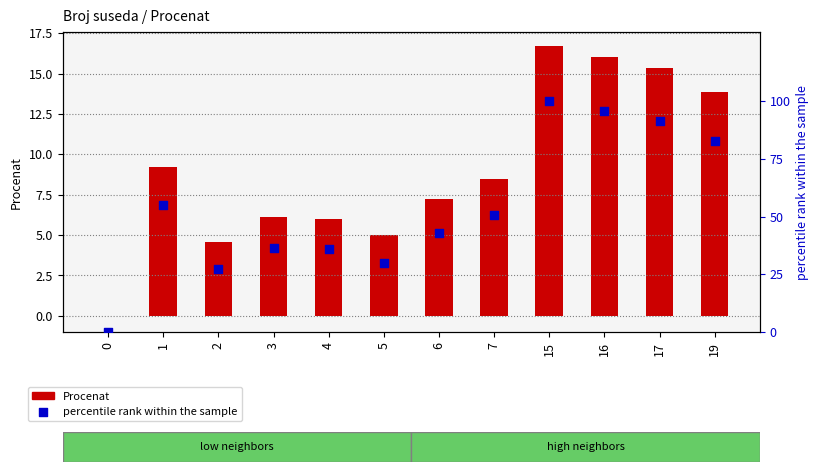

Which series reaches the minimum Y coordinate?

Procenat